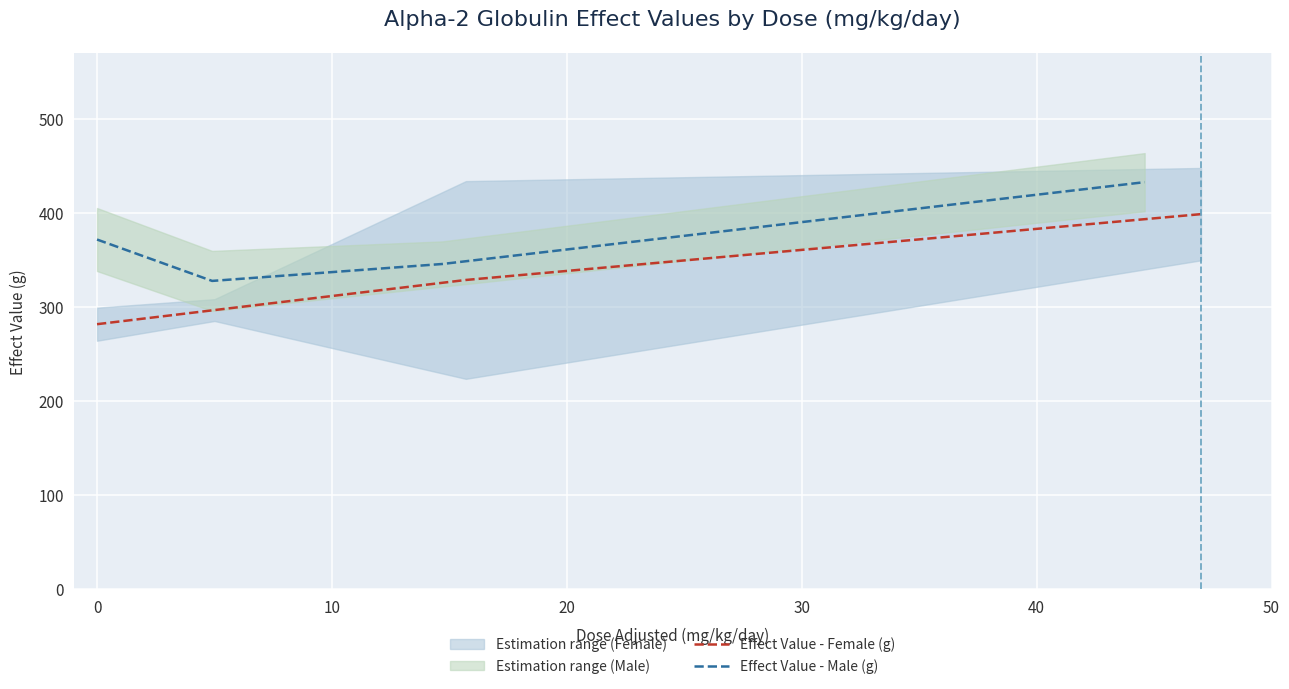

What is the highest value of the Effect Value - Female (g) series?

399